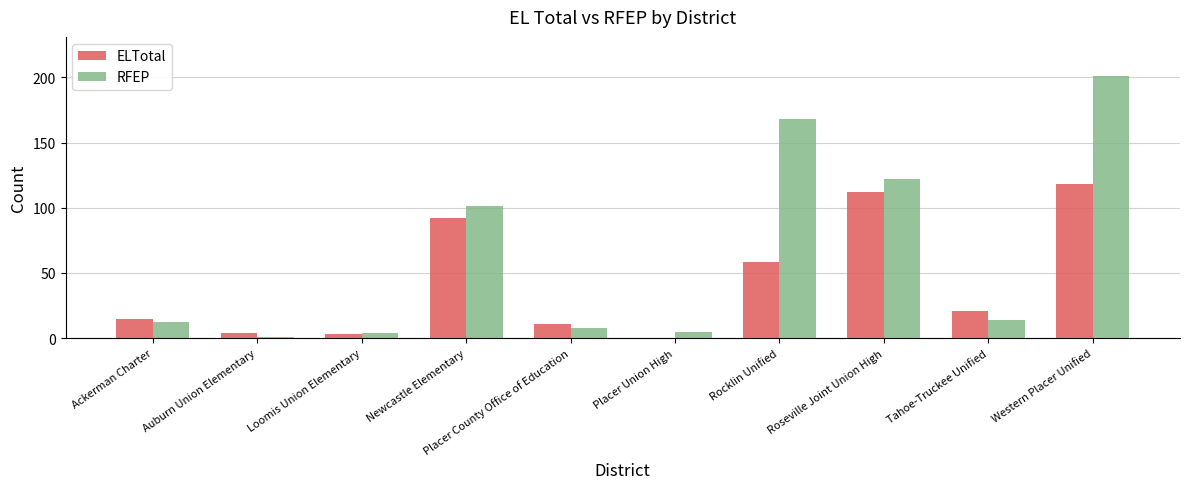

Which category has the highest value in the RFEP series?

Western Placer Unified